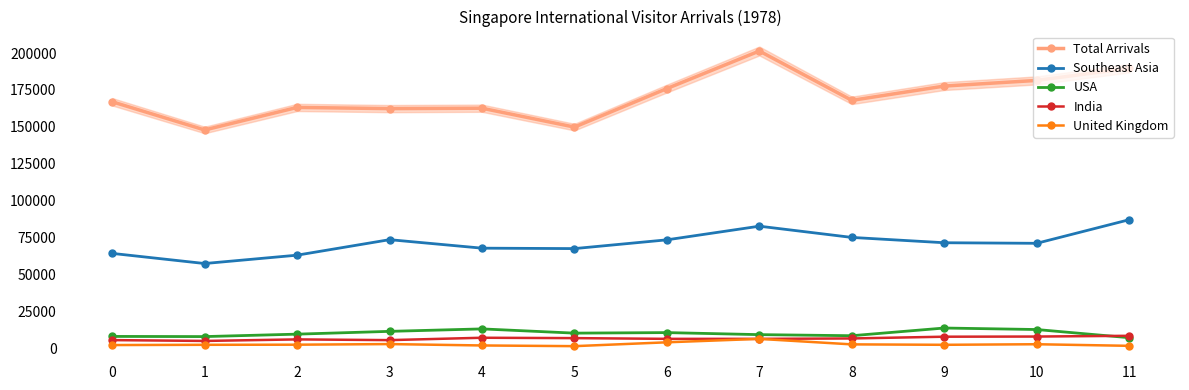

What is the spread (max minus min) of values at 8?

165000